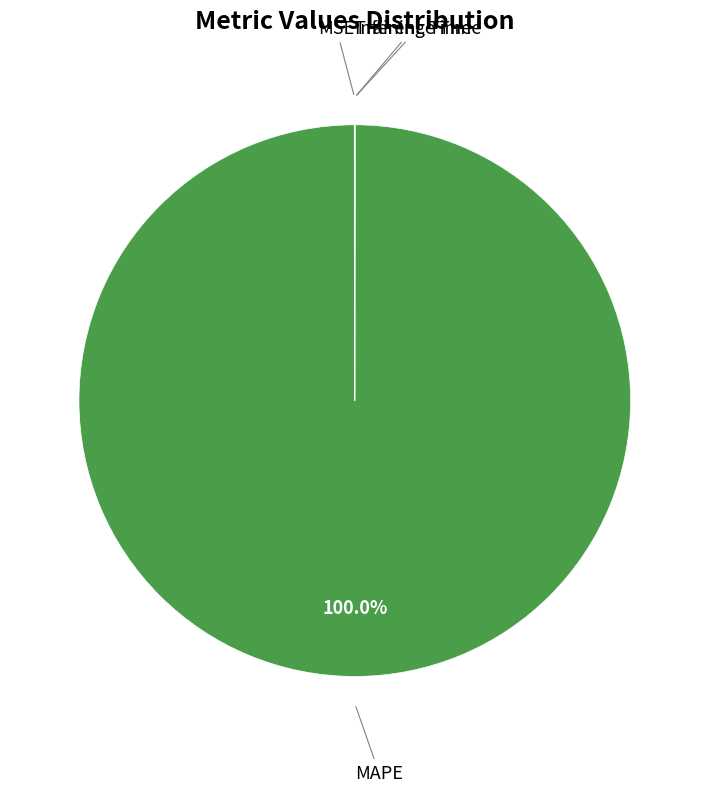

What is the largest slice in the pie chart?

MAPE